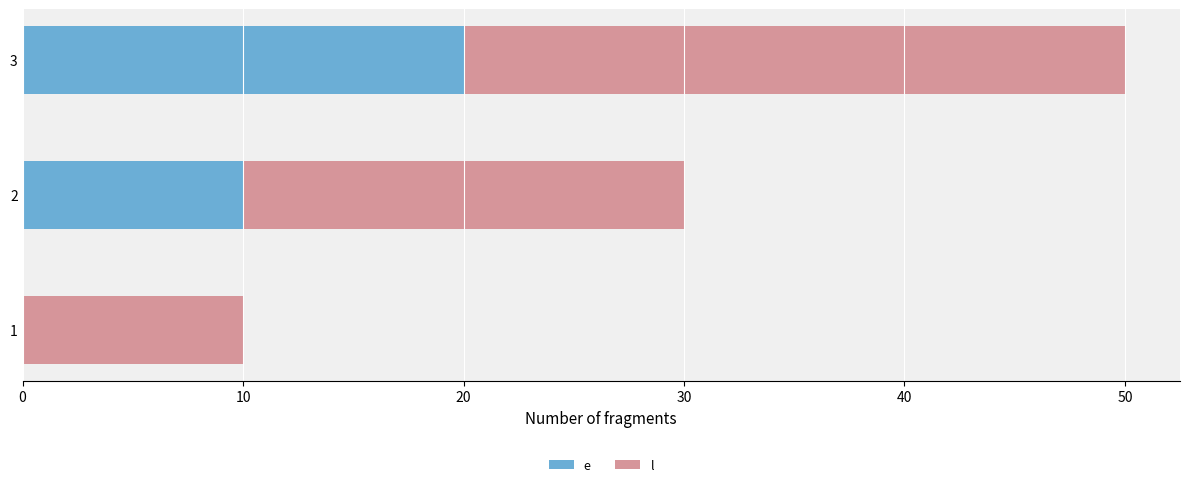

What is the total value across all series at 1?

10